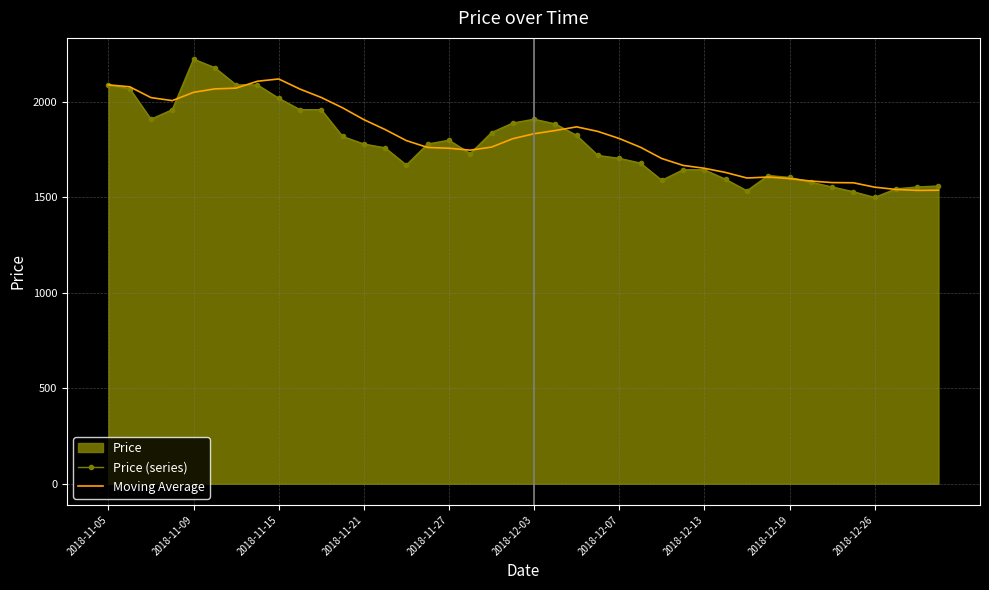

What is the total value across all series at 2018-11-09?

4276.0